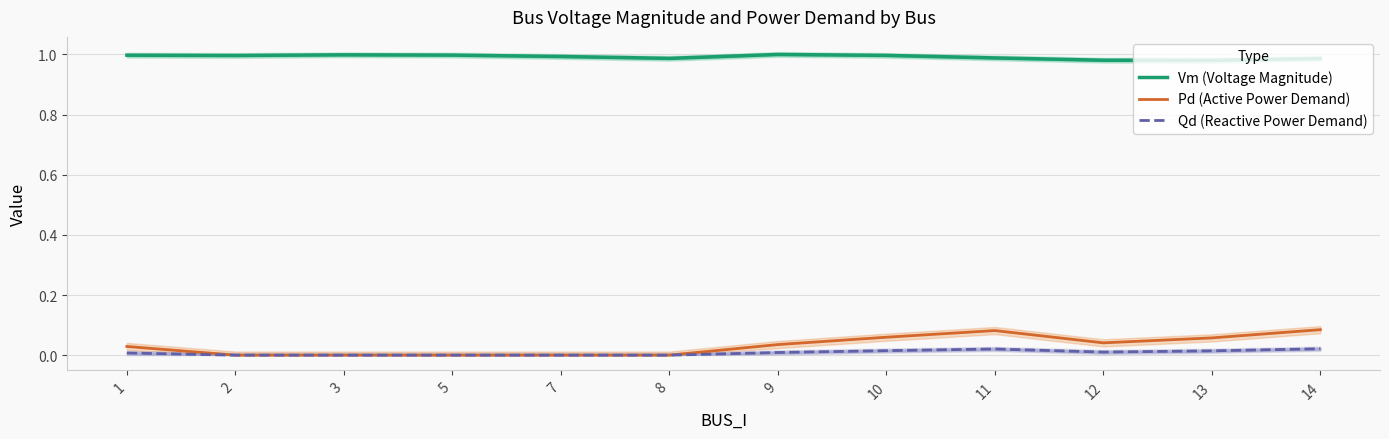

How many lines are shown in the chart?

3